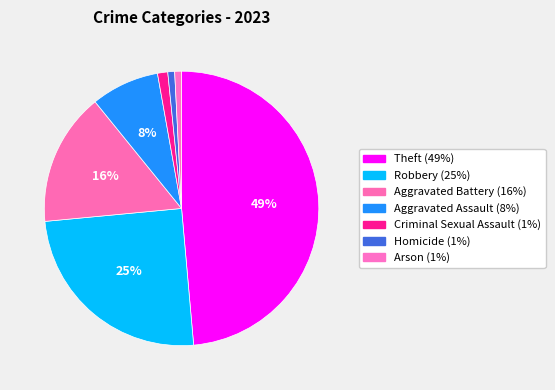

Is there a majority slice in this chart?

No